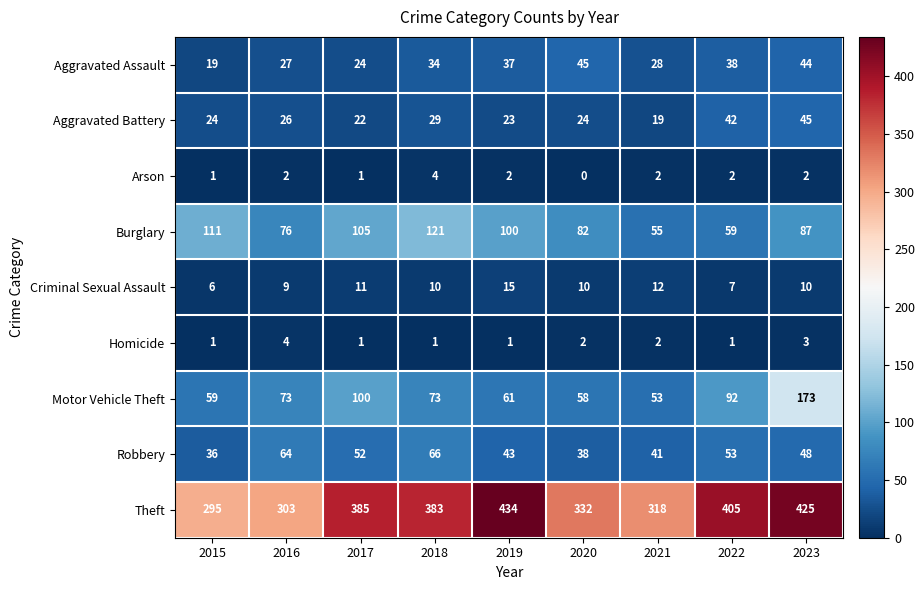

At which category is the sum across all series the highest?

2023